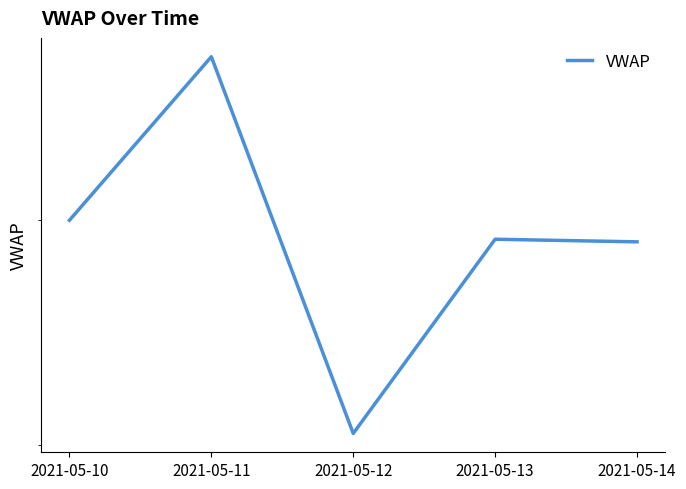

Reading left to right, what are all the values shown in this chart?

90.0	98.1	80.5	89.1	89.0